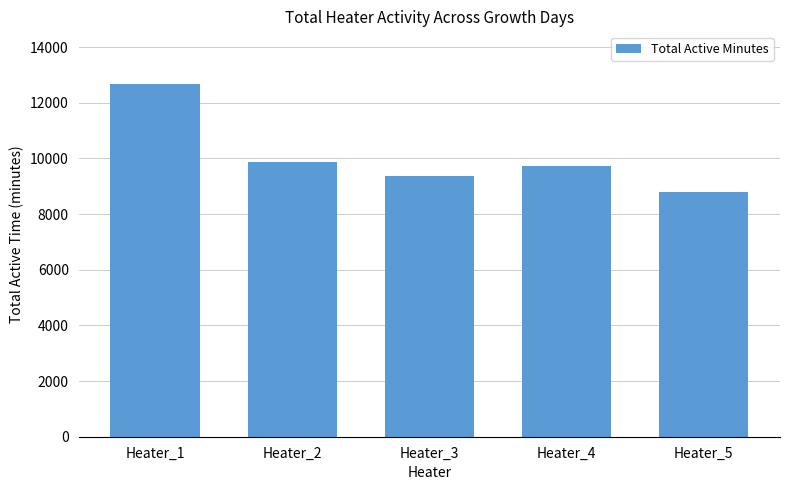

What is the sum of the values at Heater_1 and Heater_3?

22039